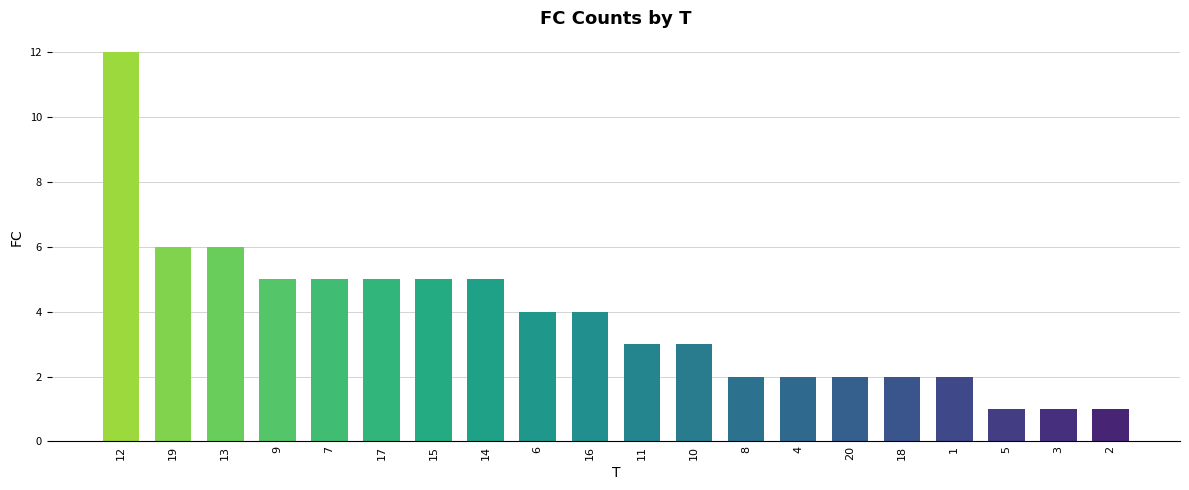

Are the bars horizontal?

No